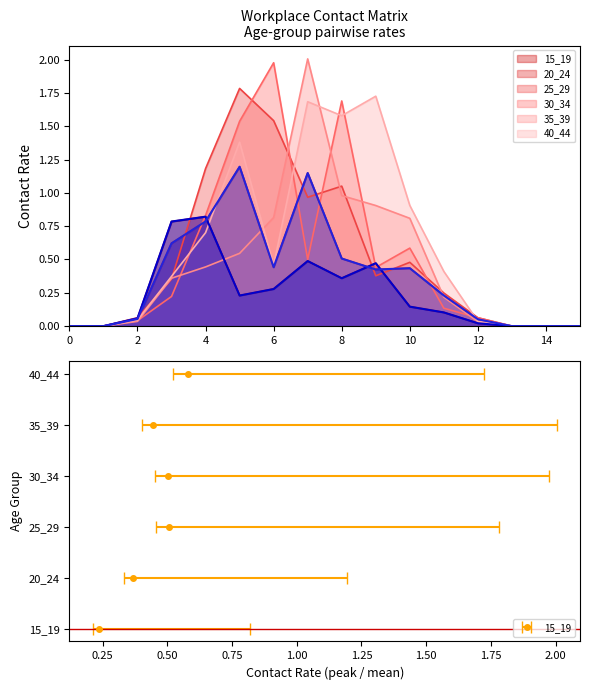

What are all the series names shown in the legend?

15_19, 20_24, 25_29, 30_34, 35_39, 40_44